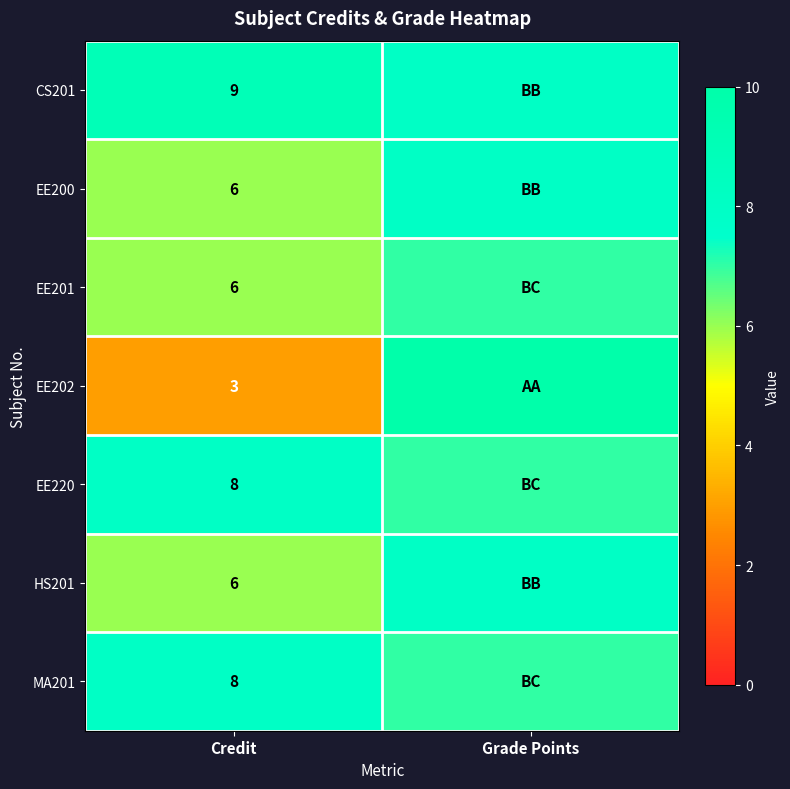

What is the spread (max minus min) of values at Credit?

6